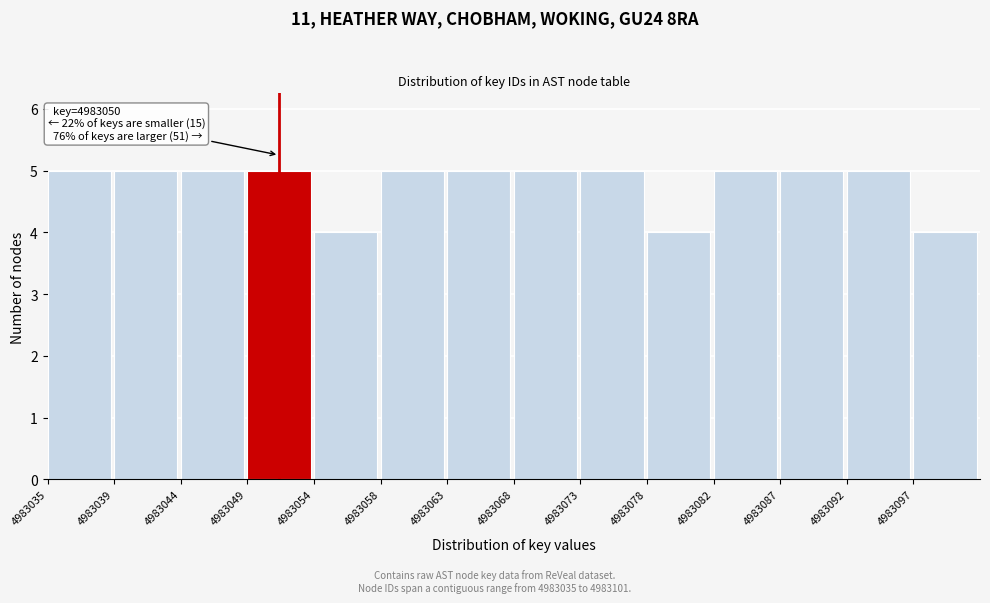

Reading left to right, transcribe all the data shown in this chart.

4983035=5	4983039=5	4983044=5	4983049=5	4983054=4	4983058=5	4983063=5	4983068=5	4983073=5	4983078=4	4983082=5	4983087=5	4983092=5	4983097=4